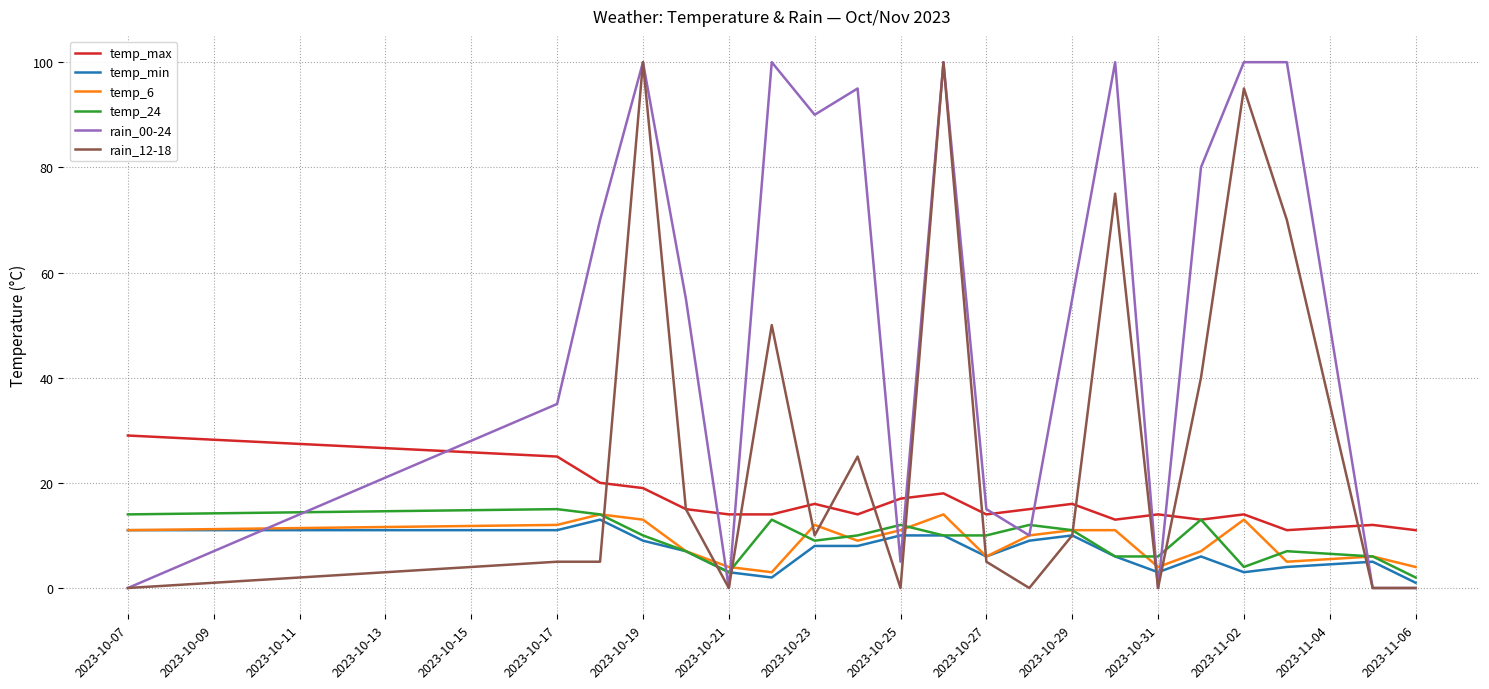

True or false: temp_min and temp_max cross at least once.

False